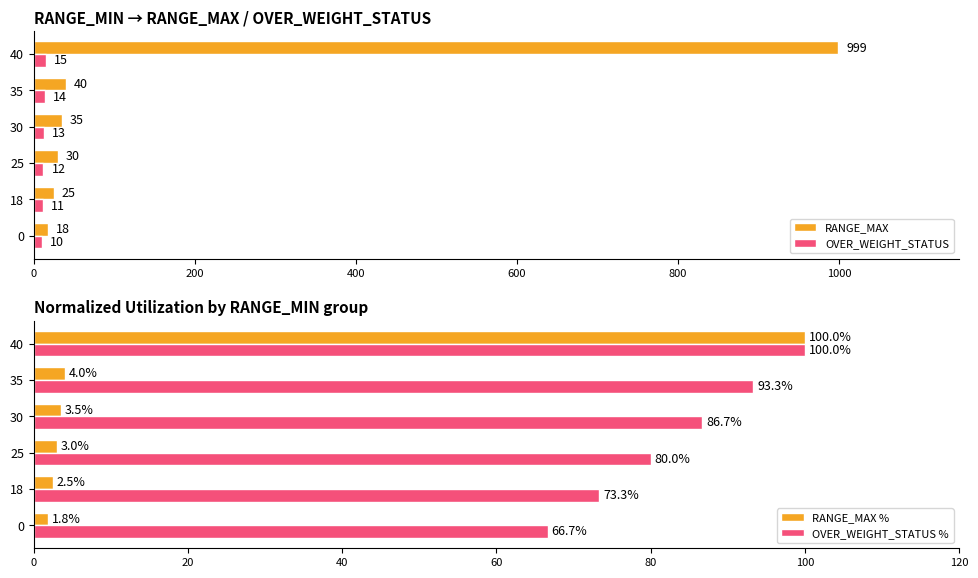

Rank the series at 0 from highest to lowest value.

OVER_WEIGHT_STATUS %, RANGE_MAX, OVER_WEIGHT_STATUS, RANGE_MAX %